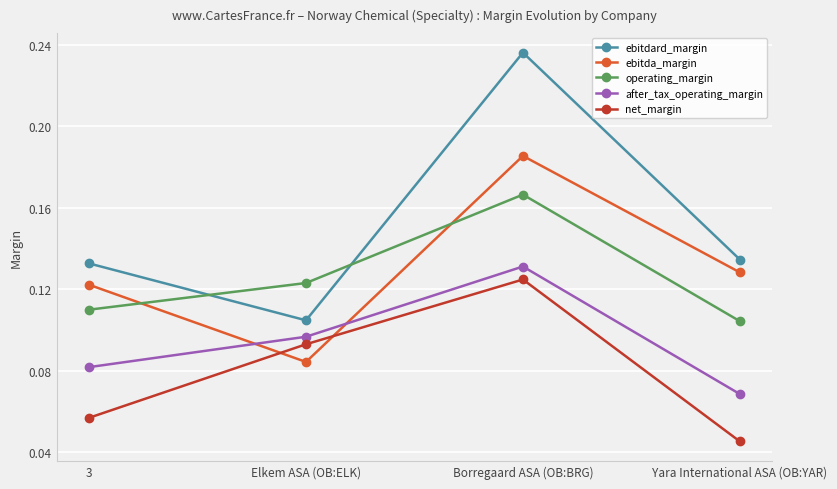

Where is the first local minimum for ebitdard_margin?

Elkem ASA (OB:ELK)